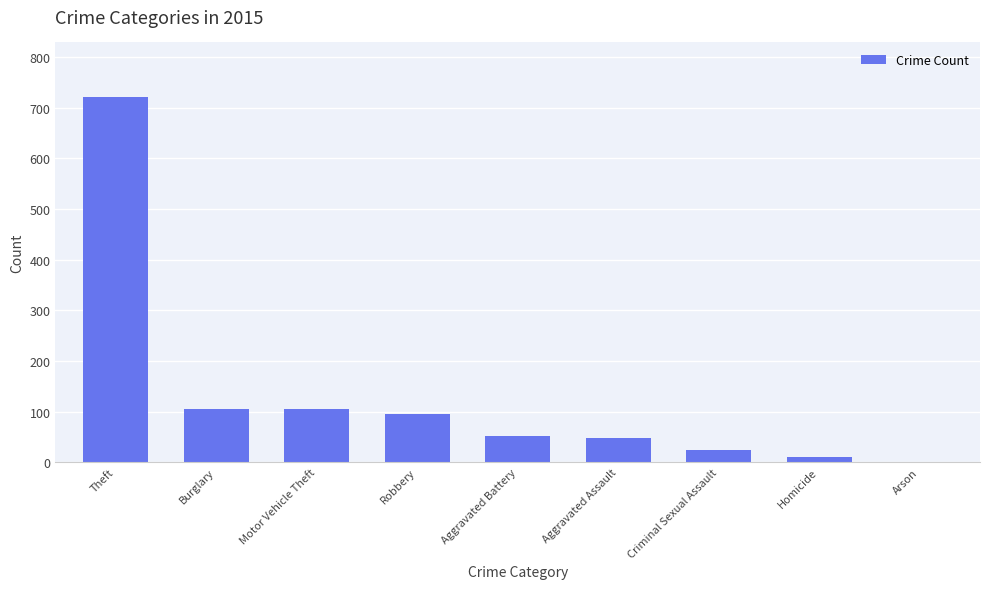

What is the sum of the values at Homicide and Burglary?

116